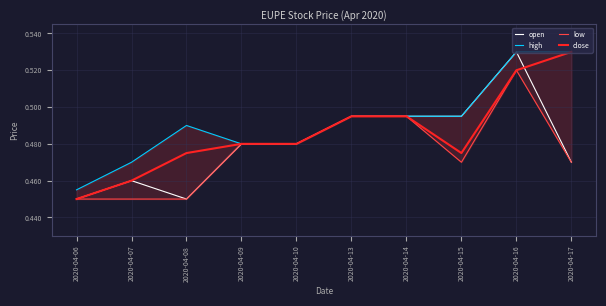

Where is low nearest to the value 0?

2020-04-06